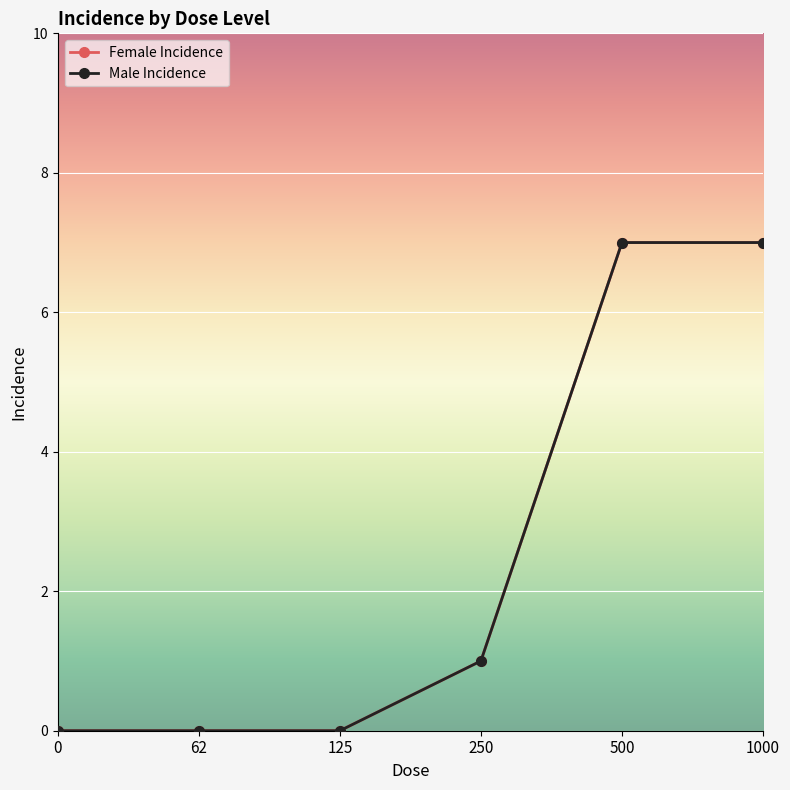

True or false: Female Incidence and Male Incidence intersect in this chart.

False